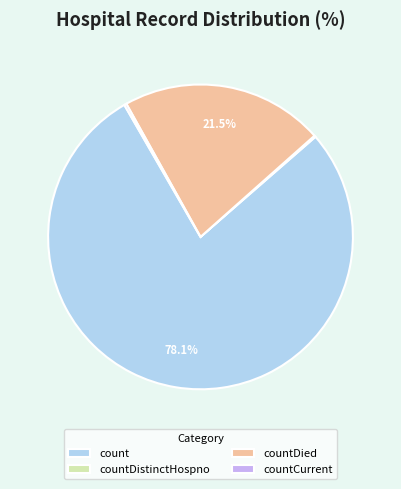

Does any single category account for the majority?

Yes